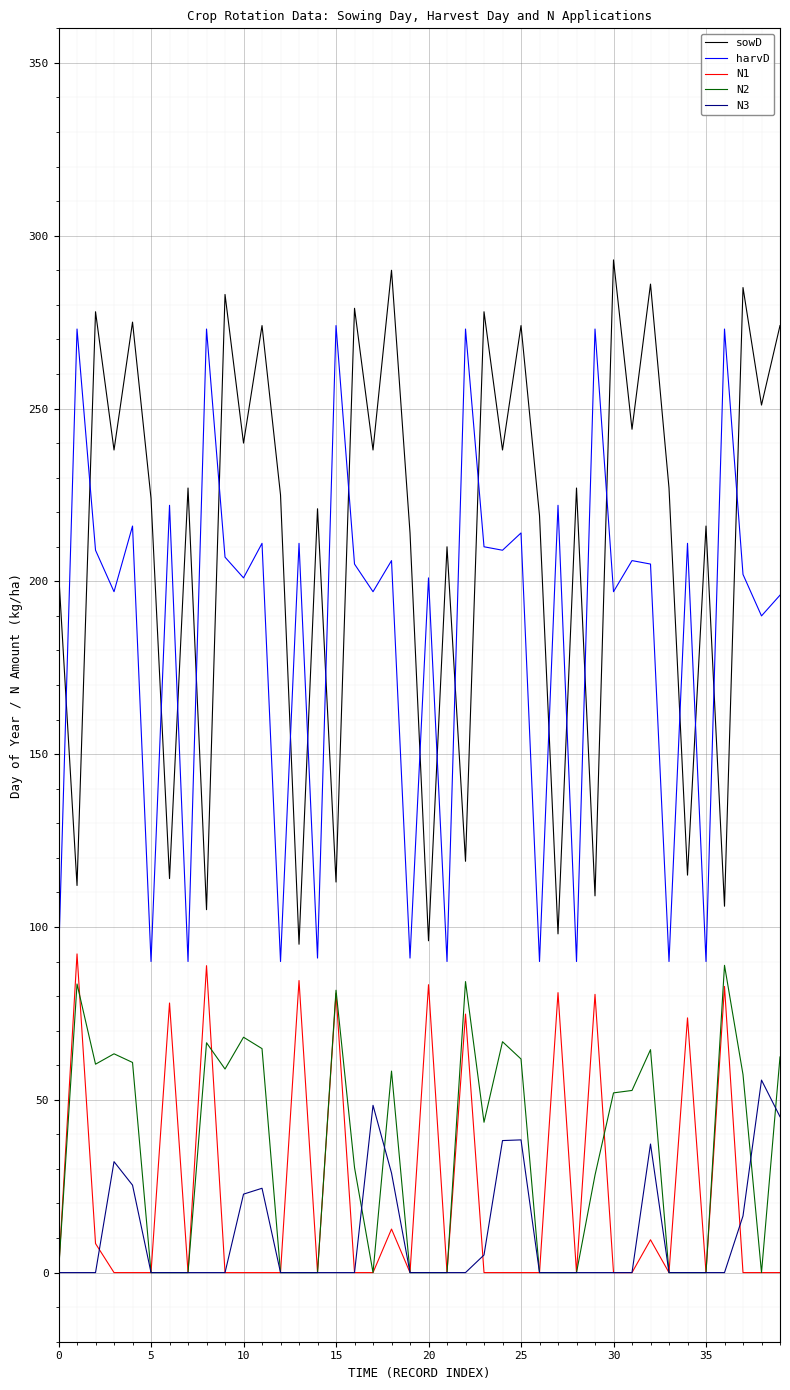

True or false: N3 and harvD cross at least once.

False